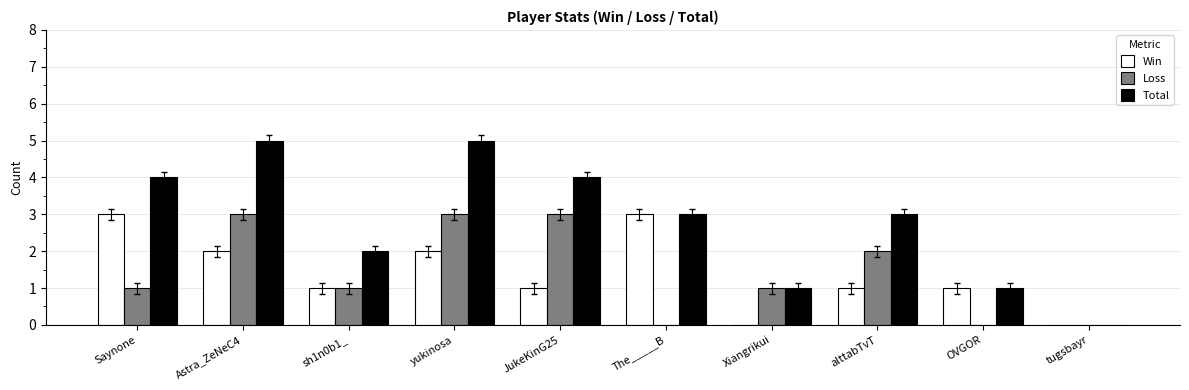

What is the total value across all series at Saynone?

8